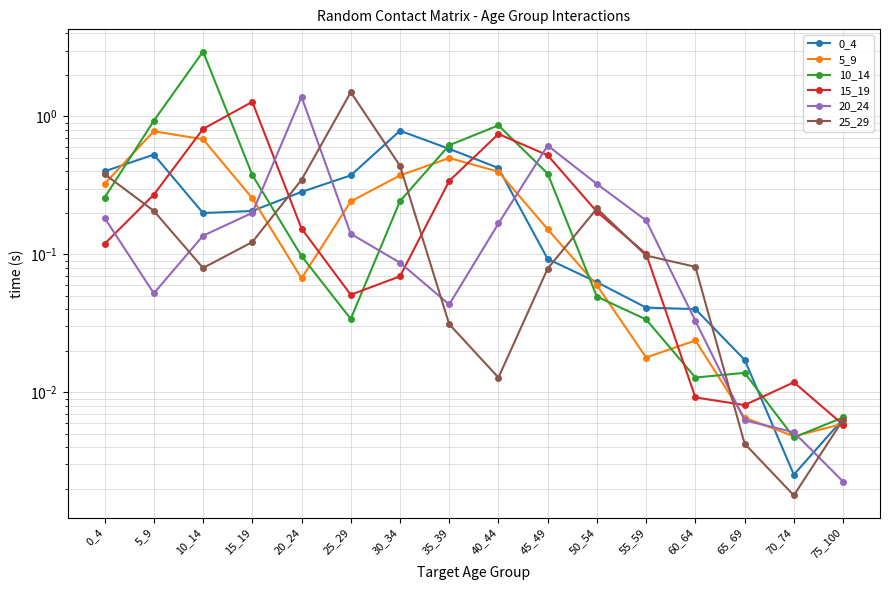

What is the average value of the 10_14 series?

0.4